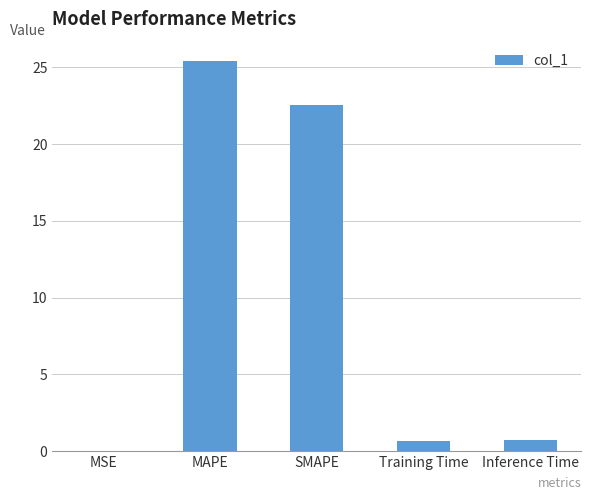

What is the change in value from MSE to SMAPE?

+22.5